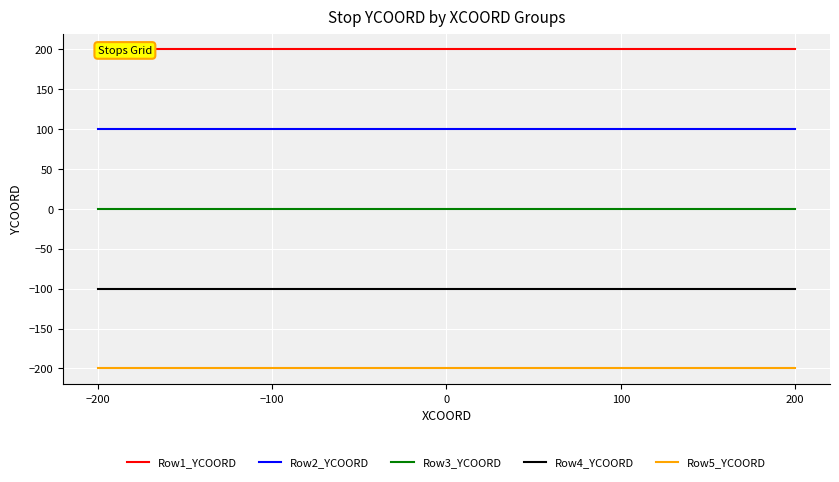

What is the smallest value displayed?

-200